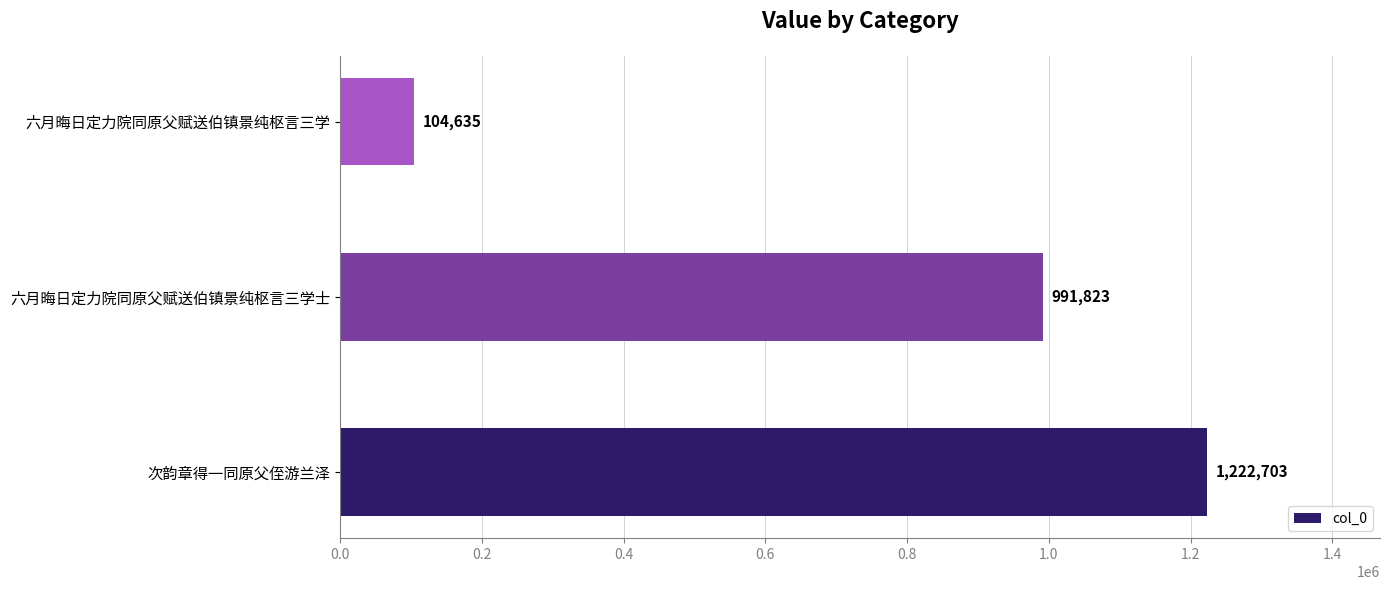

Which label corresponds to the smallest value in the chart?

六月晦日定力院同原父赋送伯镇景纯枢言三学